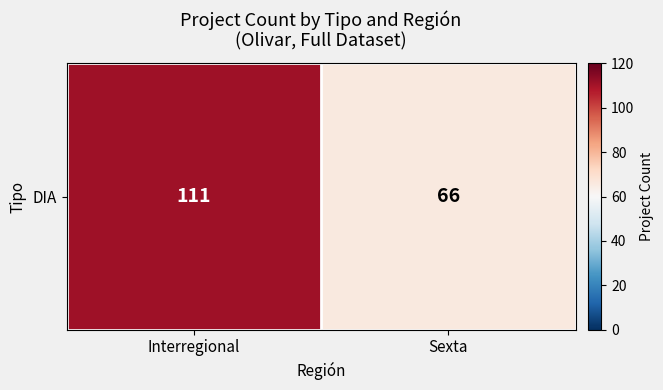

What is the difference between the maximum and minimum values?

45